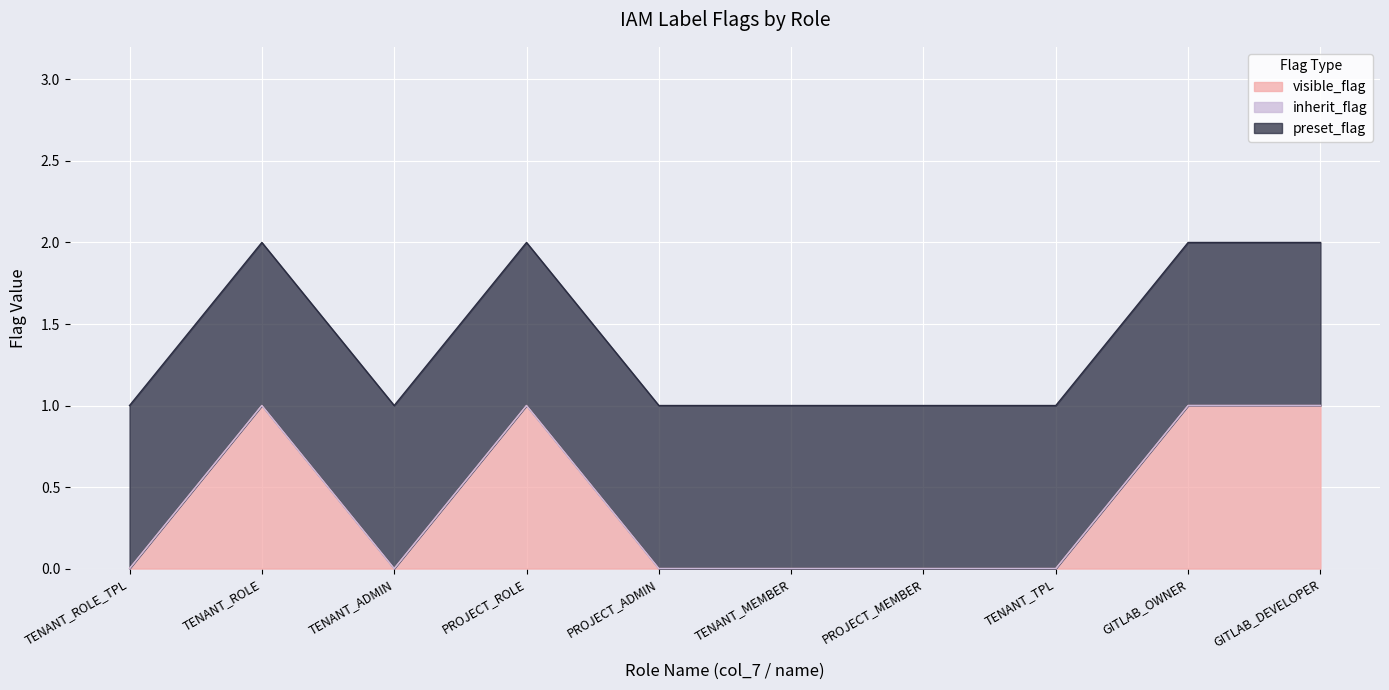

What is the label of the 2nd point from the left?

TENANT_ROLE